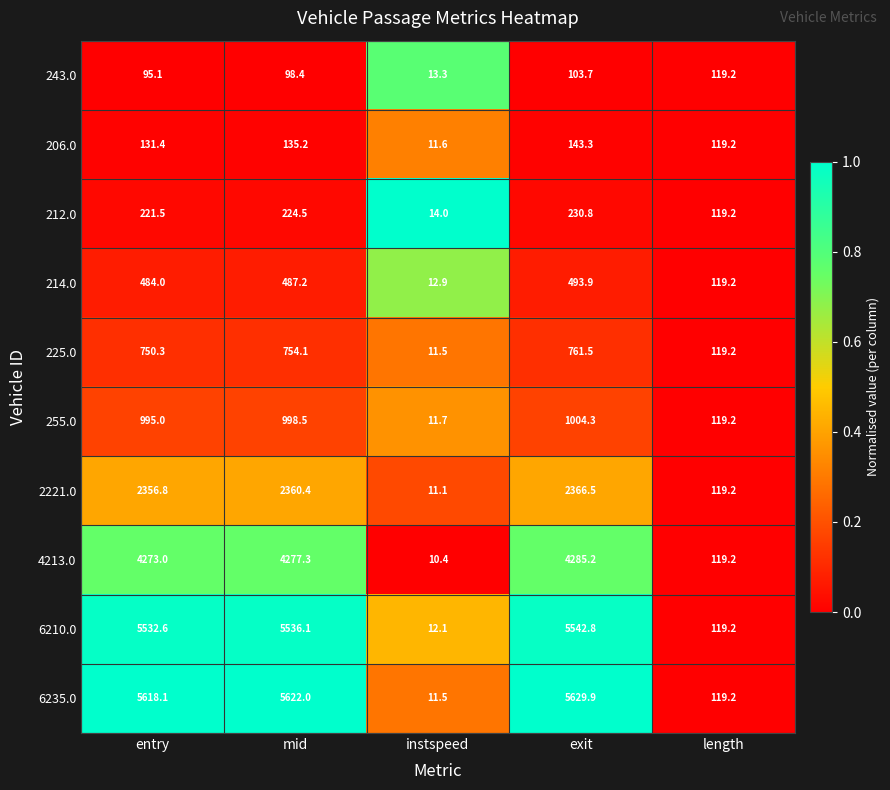

At which category is the sum across all series the highest?

exit